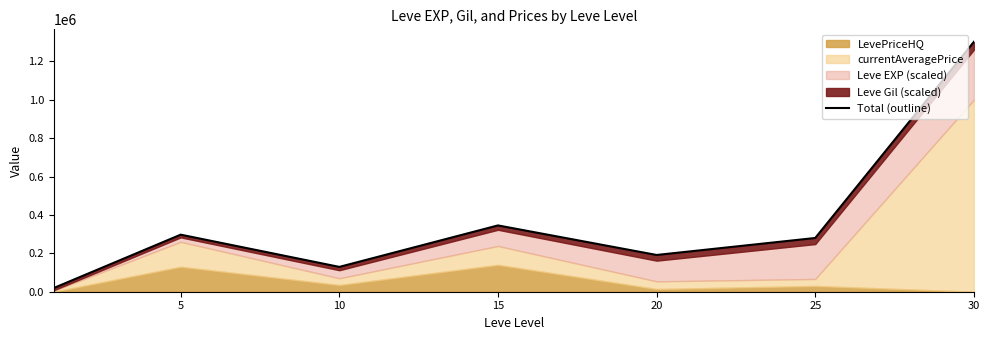

What is the change in value from 20 to 30?

+1110600